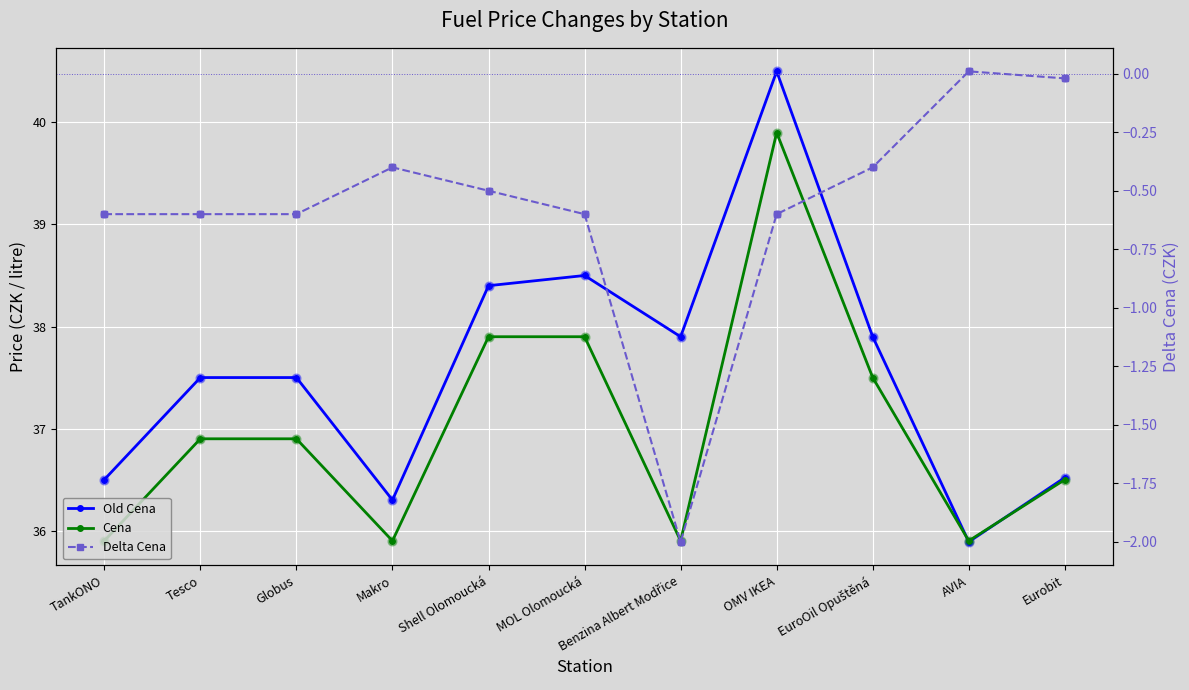

Which series contains the lowest Y value?

Delta Cena